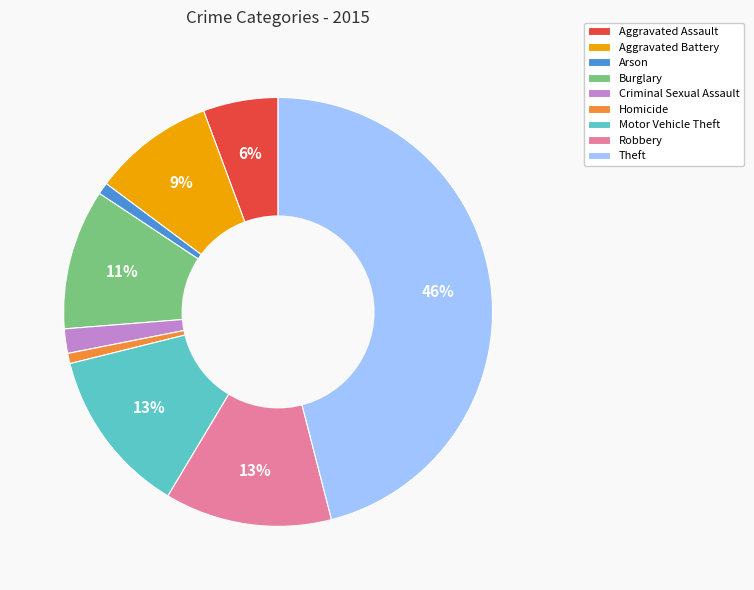

Do Arson and Theft together represent more than half of the pie?

No